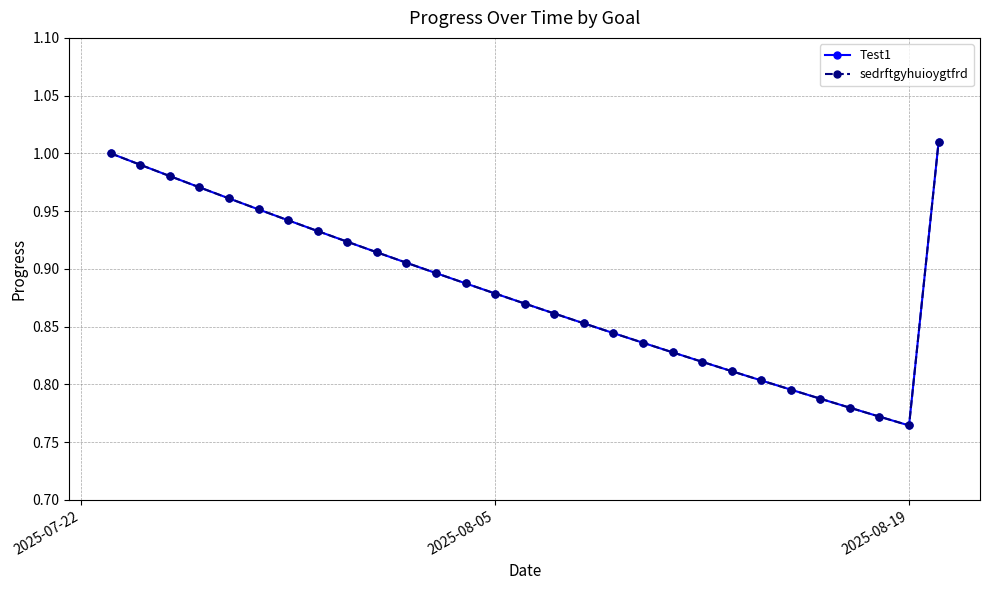

Does the chart have visible grid lines?

Yes